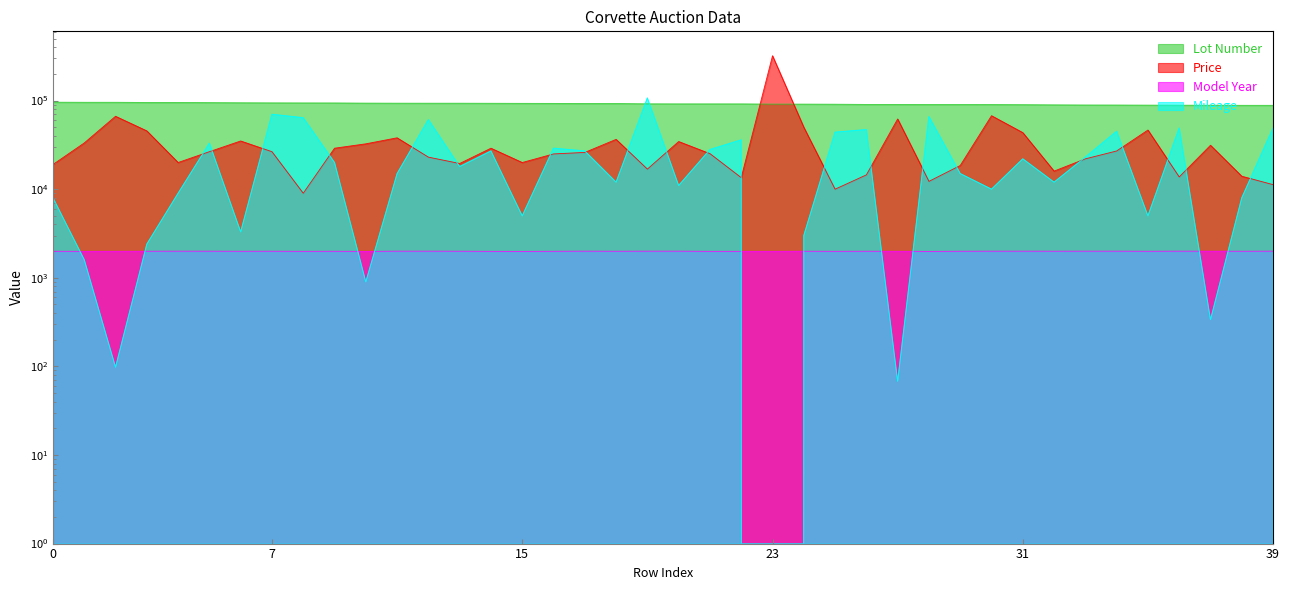

What is the sum of all Lot Number values?

3679480